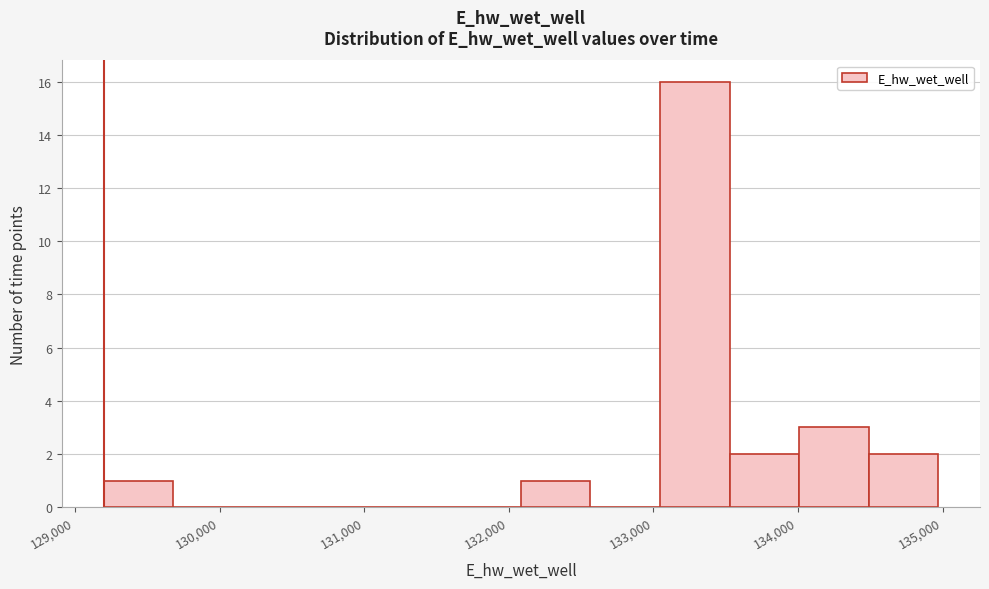

Which range on the x-axis has the tallest bar?

133000 to 133500